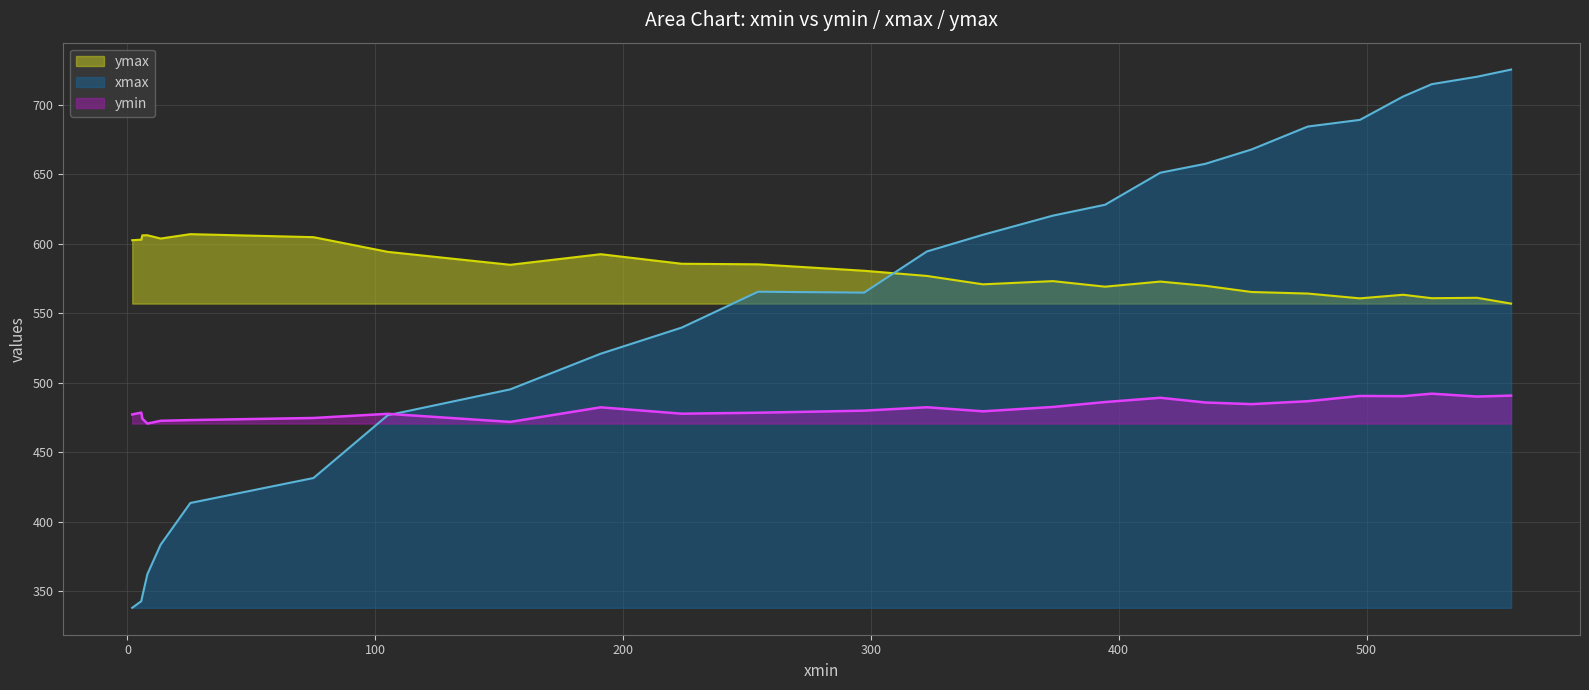

What is the sum of all ymin values?

12518.2